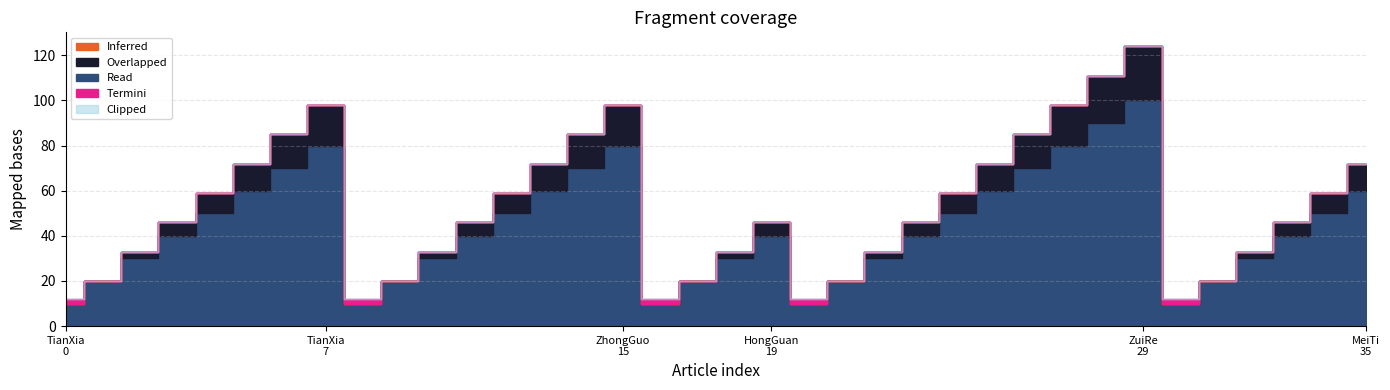

What are all the series names shown in the legend?

Read, Overlapped, Inferred, Termini, Clipped